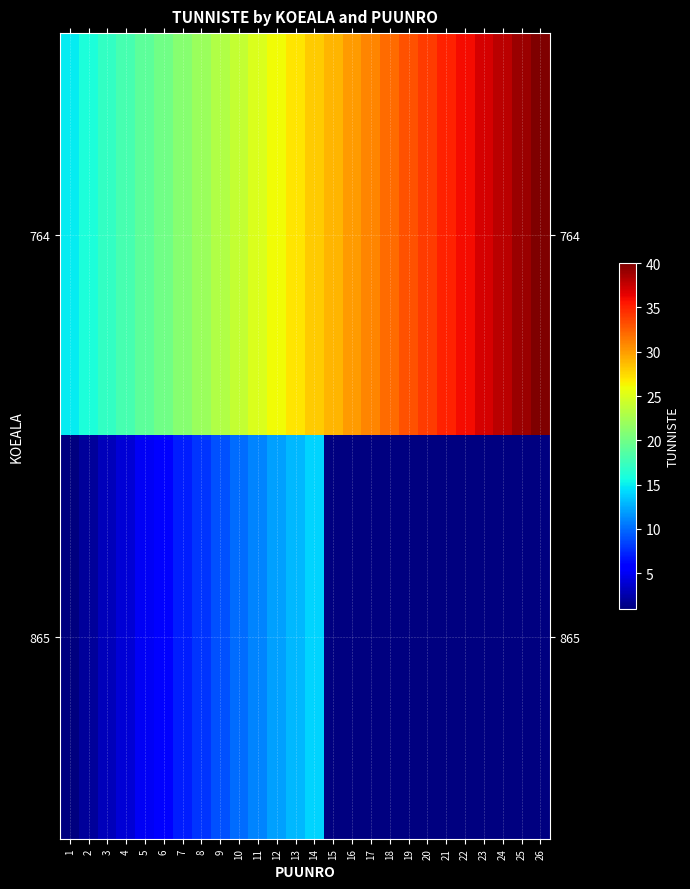

How many values in the 764 series are below 28?

13